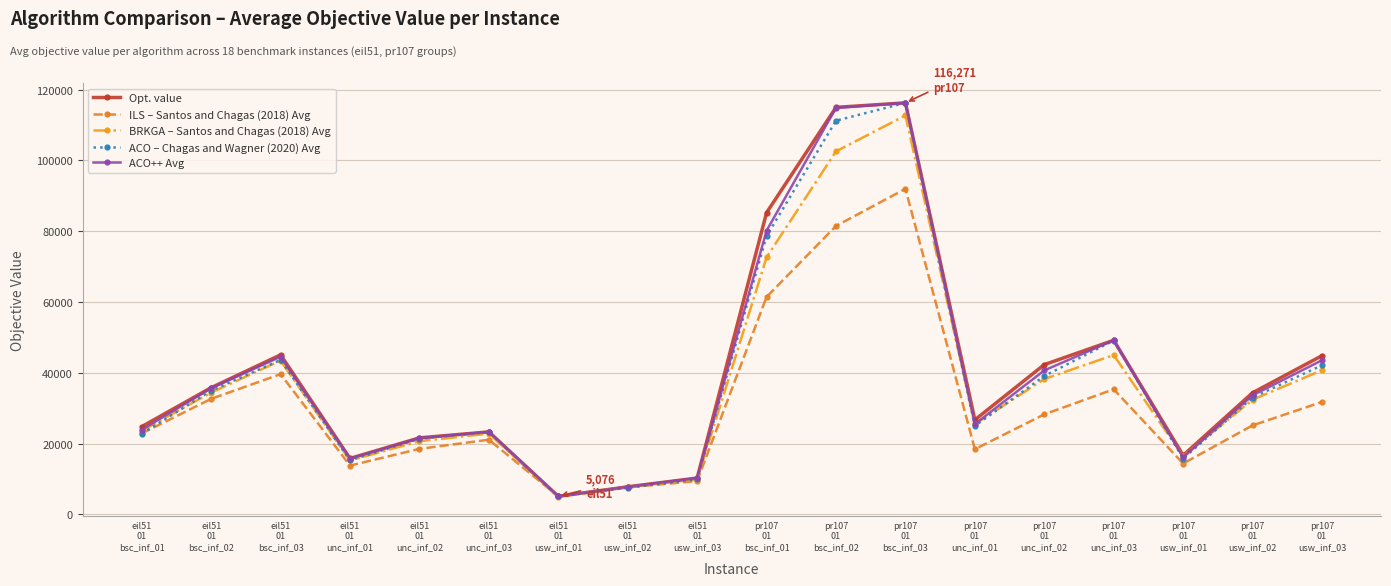

True or false: ACO – Chagas and Wagner (2020) Avg has more than 2 interior local peaks.

True